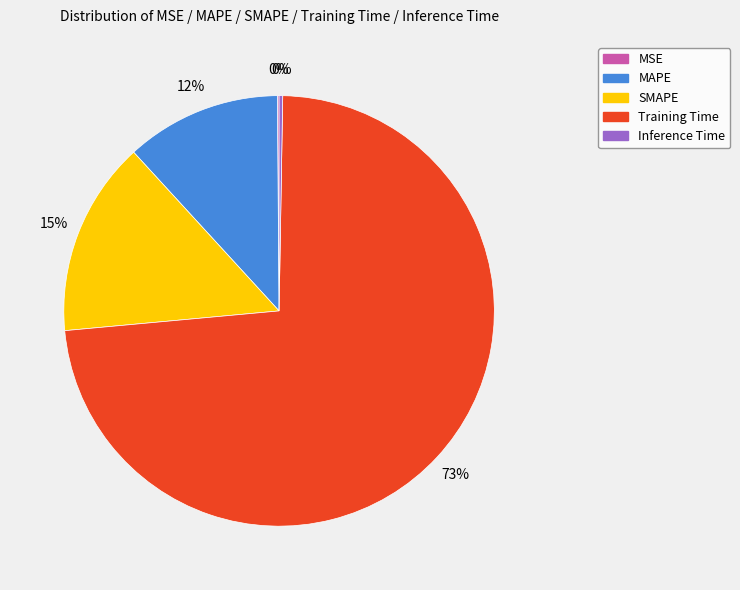

True or false: SMAPE accounts for 4% of the total.

False